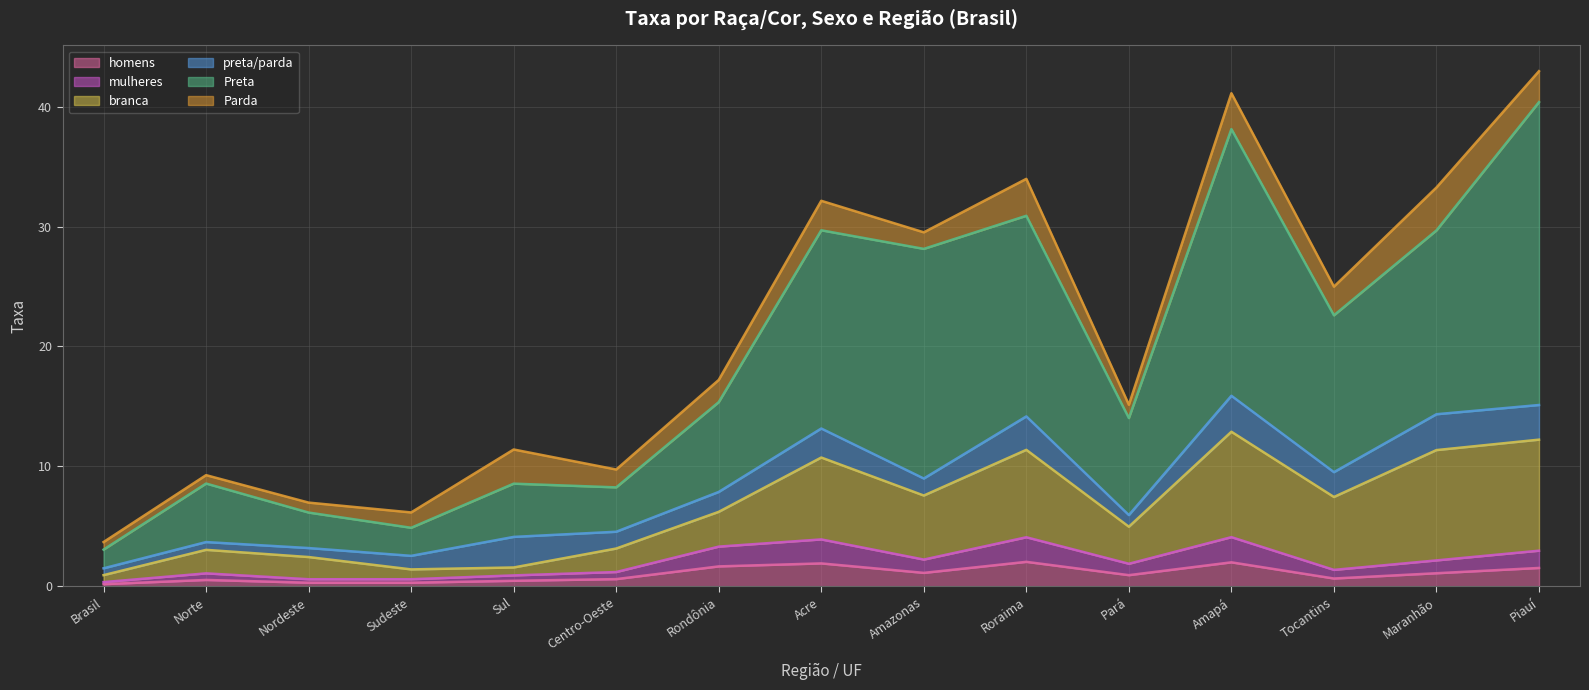

At which label is mulheres closest to 2?

Pará